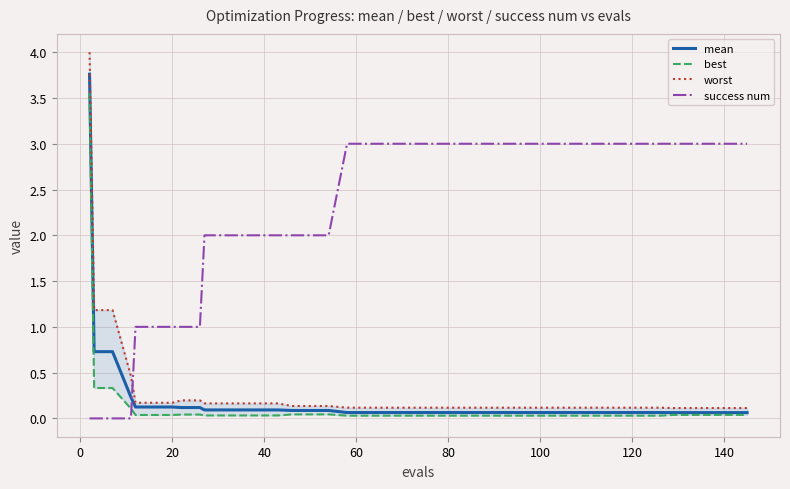

What is the maximum value shown in the chart?

4.0